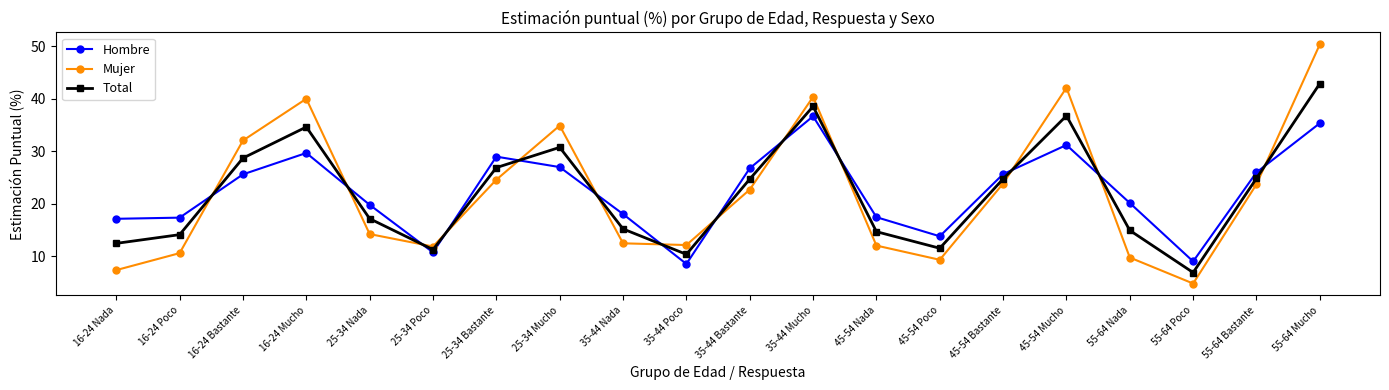

At which label does Mujer first exceed 22?

16-24 Bastante